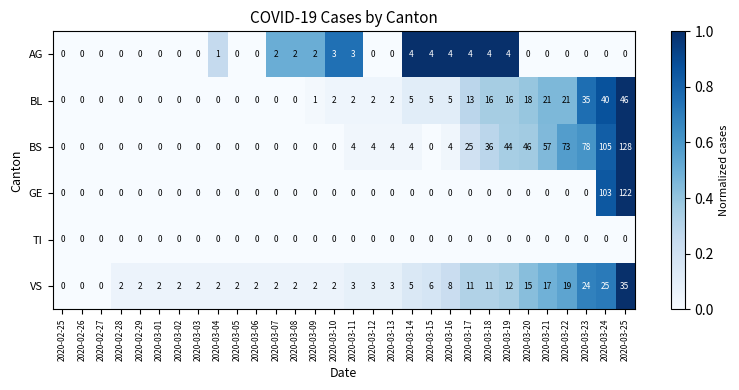

How many data points does each series have?

30